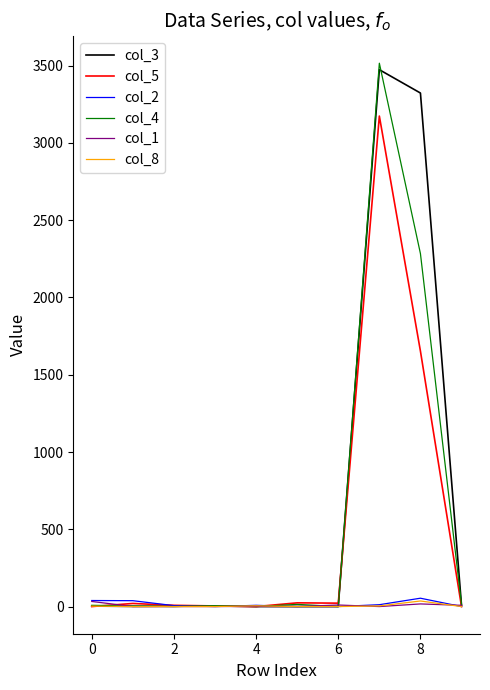

What is the sum of all col_4 values?

5846